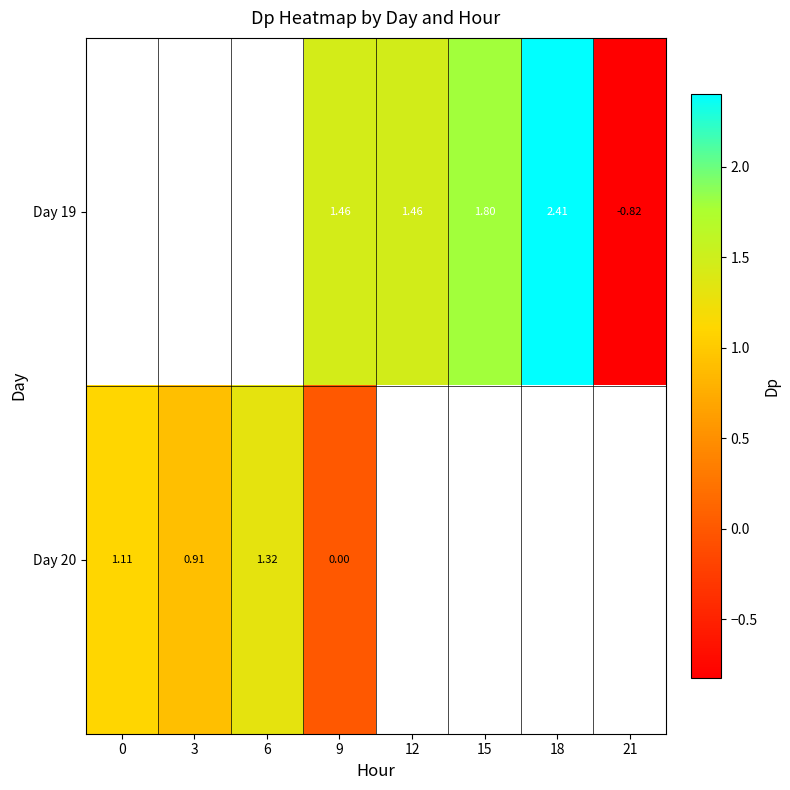

Is the value of Day 19 at 15 greater than the value of Day 20 at 0?

Yes